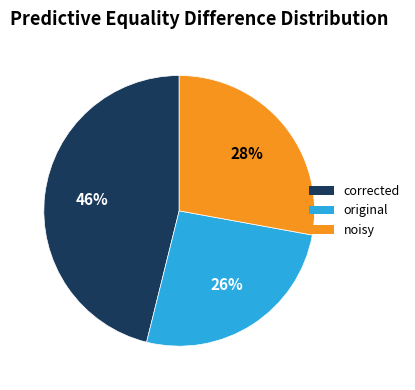

Is there any slice that represents more than half of the pie?

No